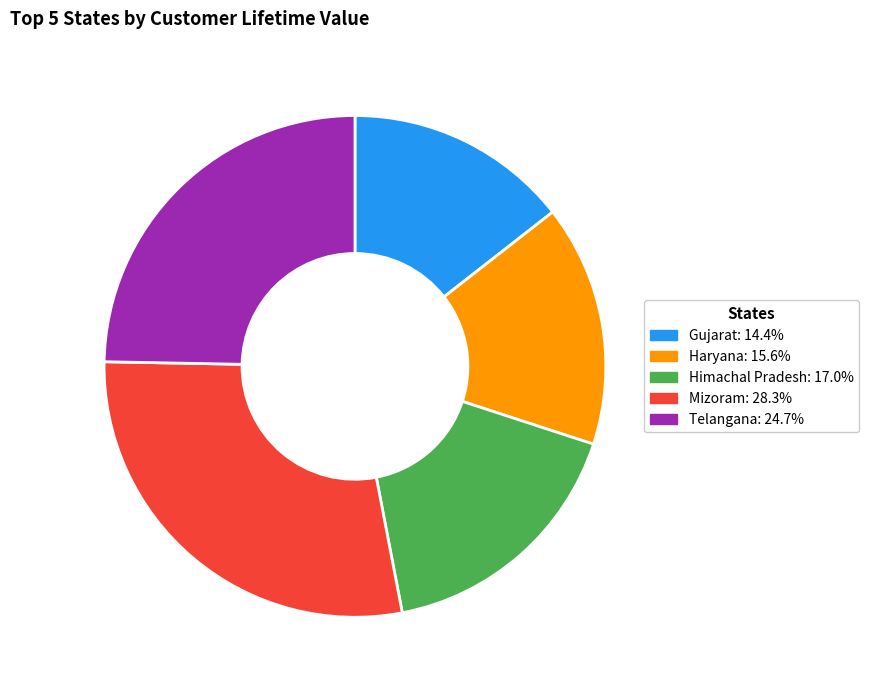

The Himachal Pradesh slice represents 30% of the pie. True or false?

False